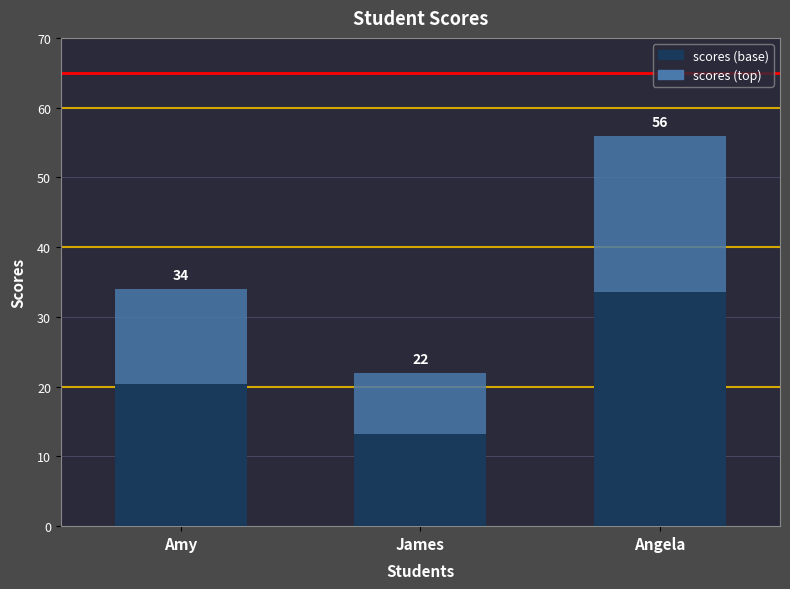

What are all the series names shown in the legend?

scores (base), scores (top)